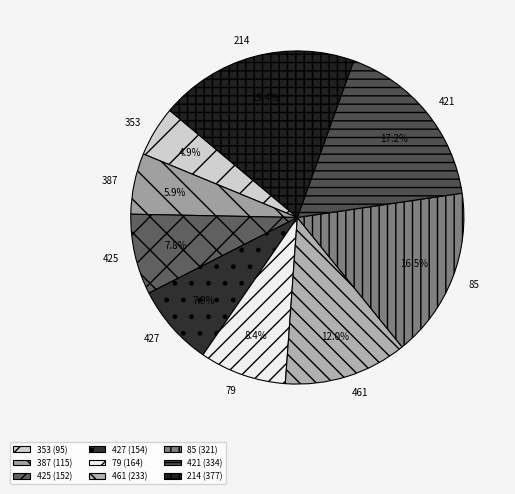

To the nearest percent, what is the average slice percentage?

11%